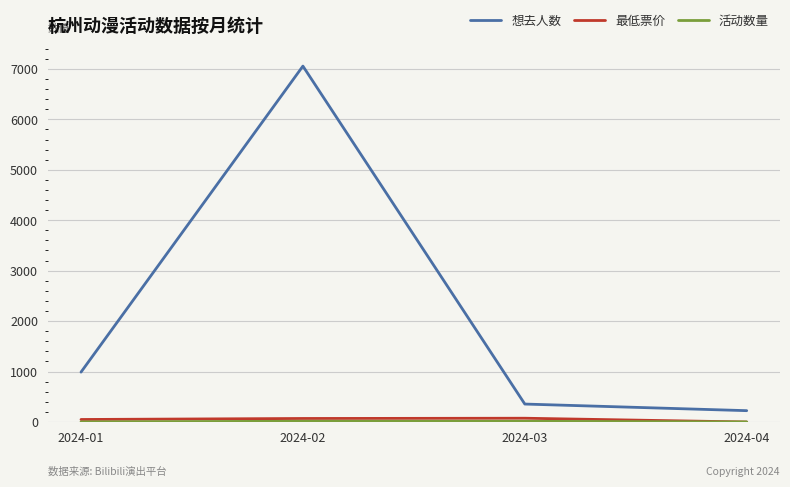

Which series has the largest total across all categories?

想去人数